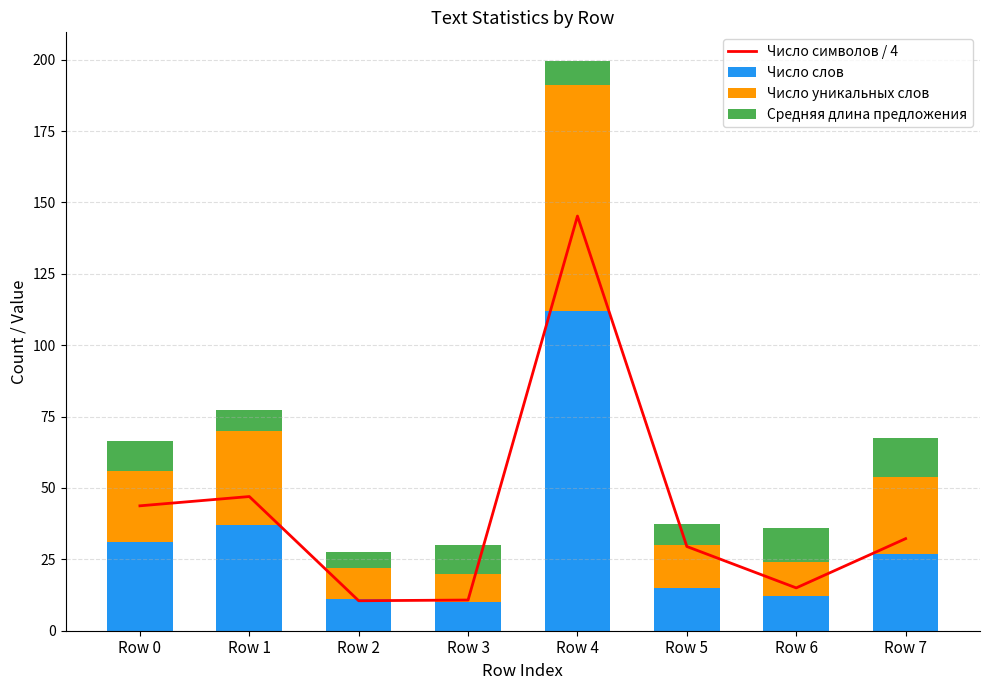

Read the Число слов value at Row 7.

27.0